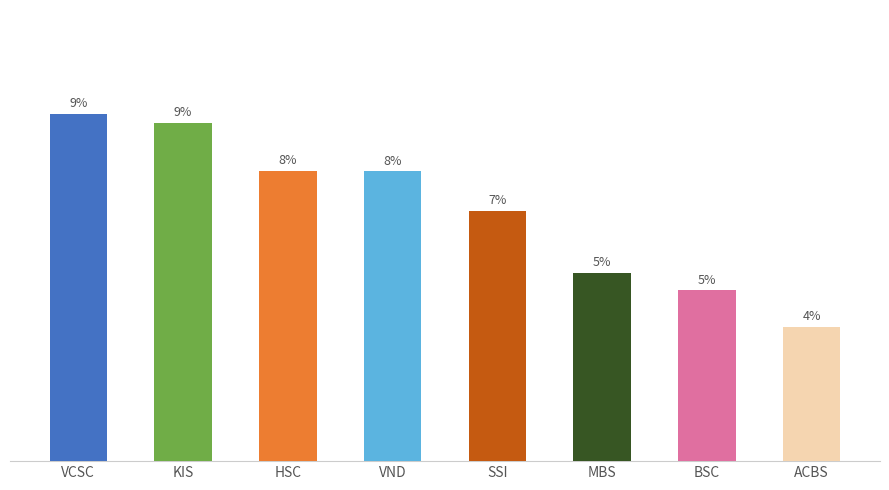

Count the number of data series in this chart.

1